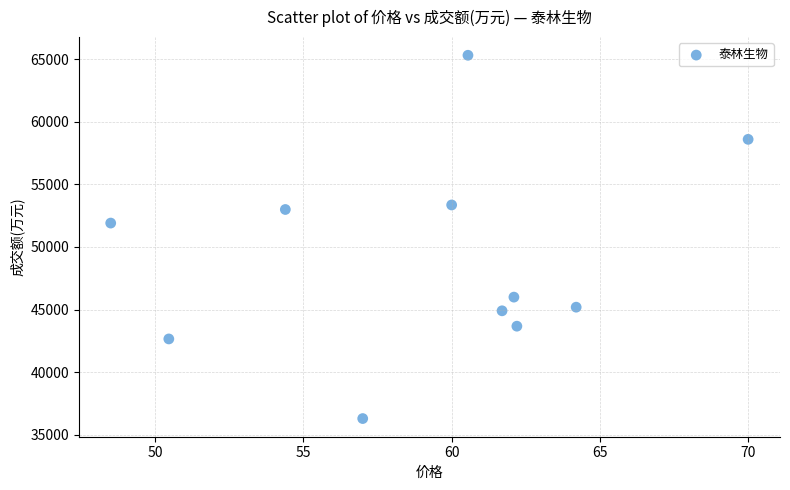

What Y value in the scatter plot is closest to 50803?

51908